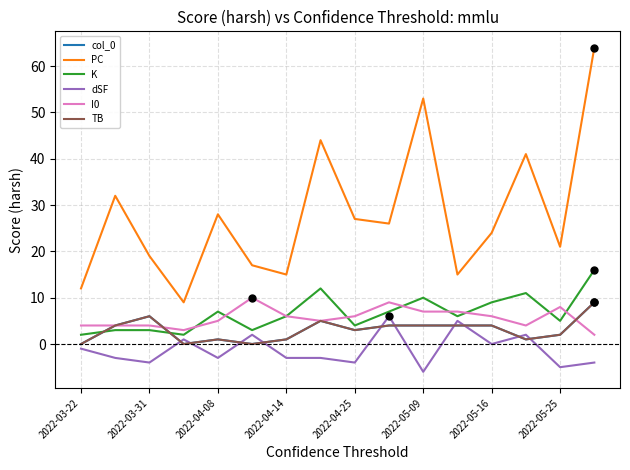

Is this an area chart (filled region under the line)?

No